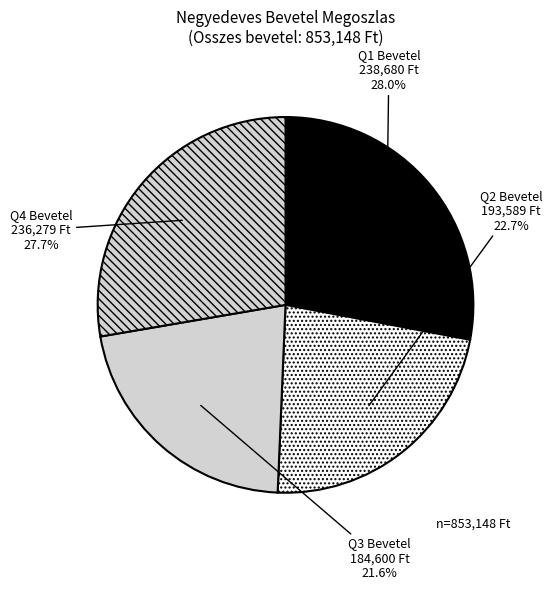

Combined, what portion of the pie is Q4 Bevetel and Q1 Bevetel?

55.7%